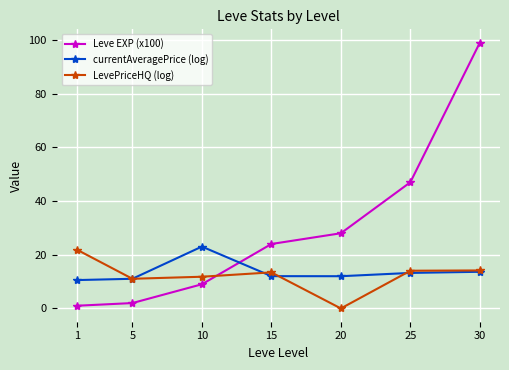

Where is the first local maximum for LevePriceHQ (log)?

15